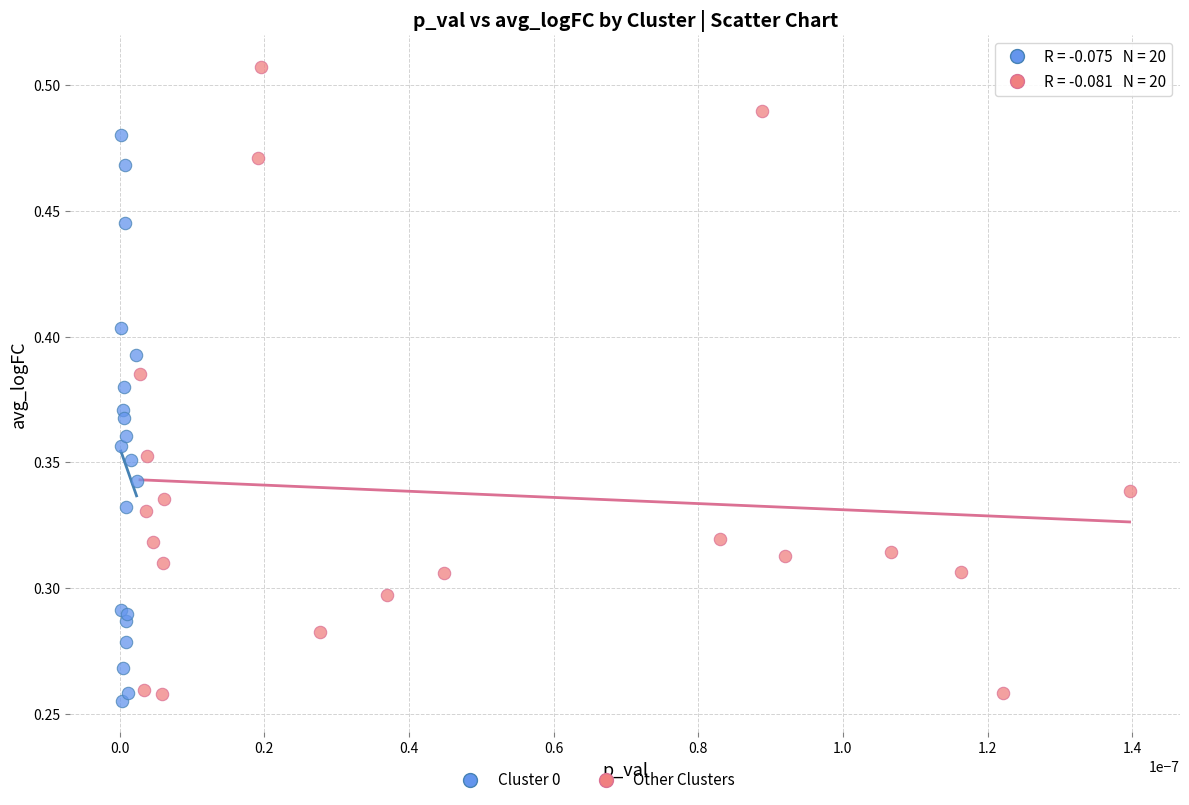

Which series has the widest spread of Y values?

Other Clusters